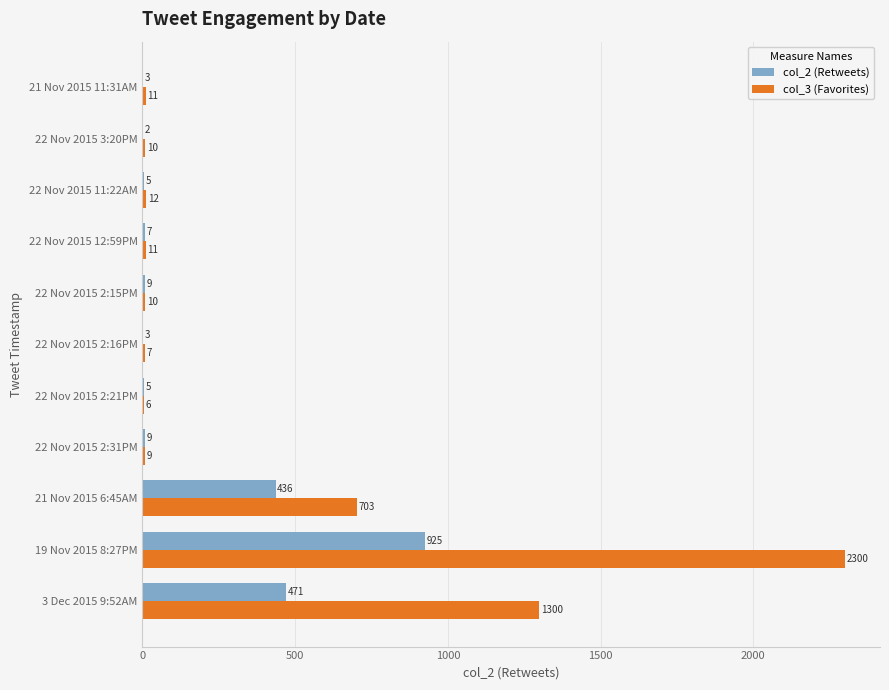

What value does the col_2 (Retweets) series have at 22 Nov 2015 12:59PM?

7